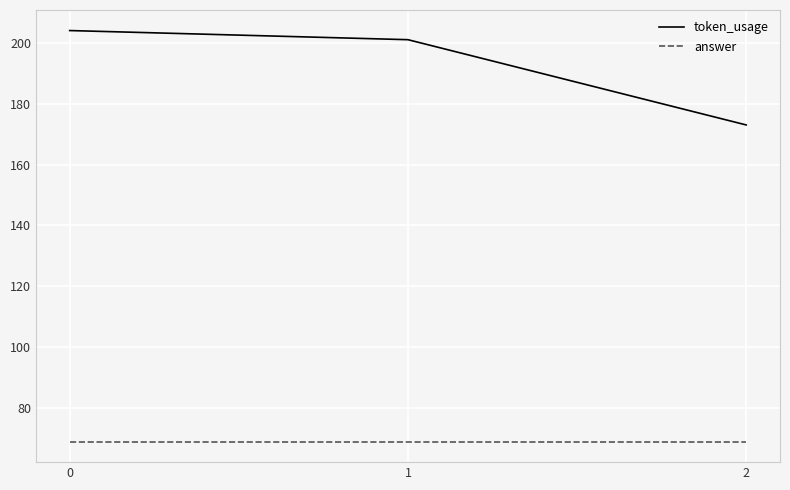

Which series changed the most between 0 and 1?

token_usage